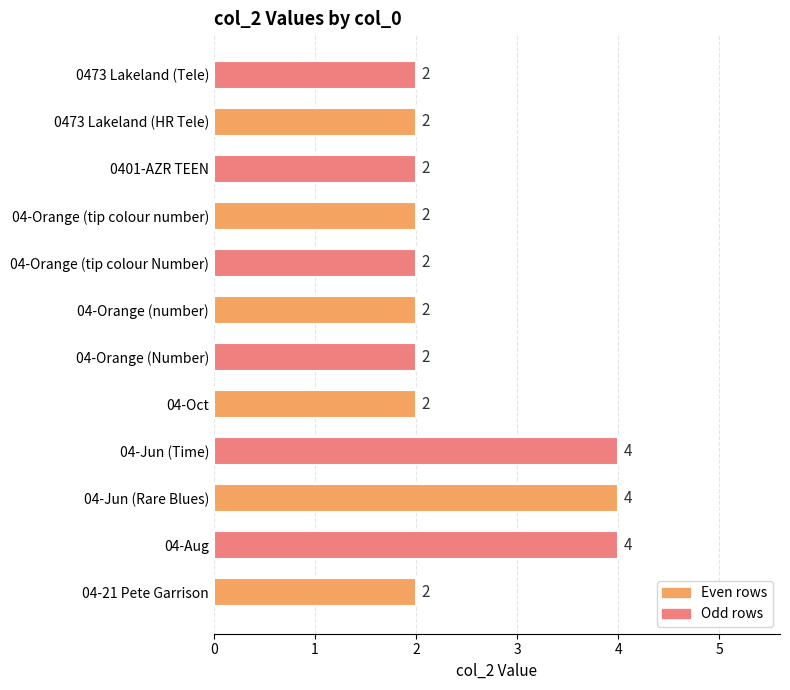

Count the number of categories in the chart.

12